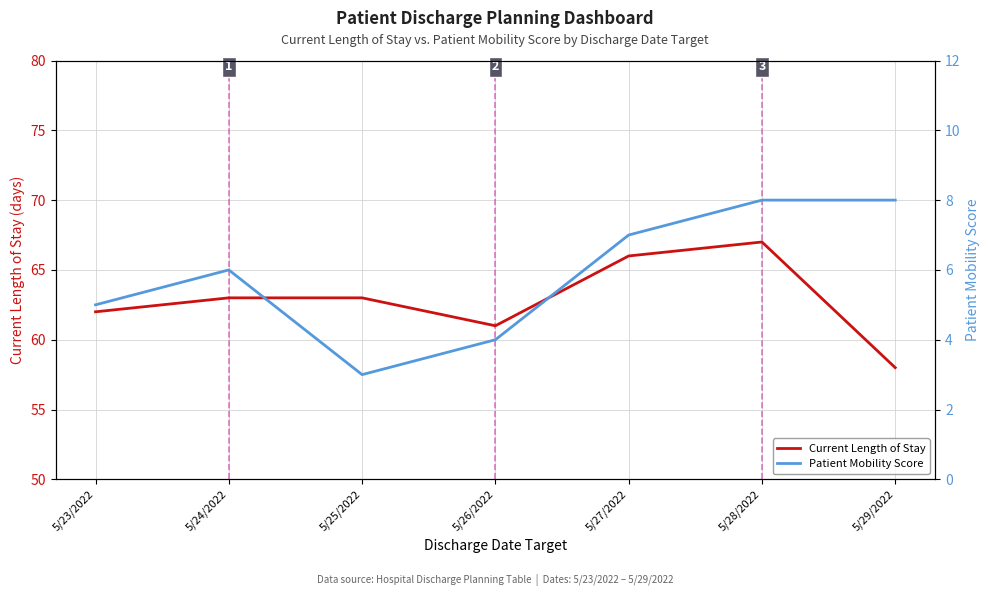

What is the label of the 1st point from the right?

5/29/2022